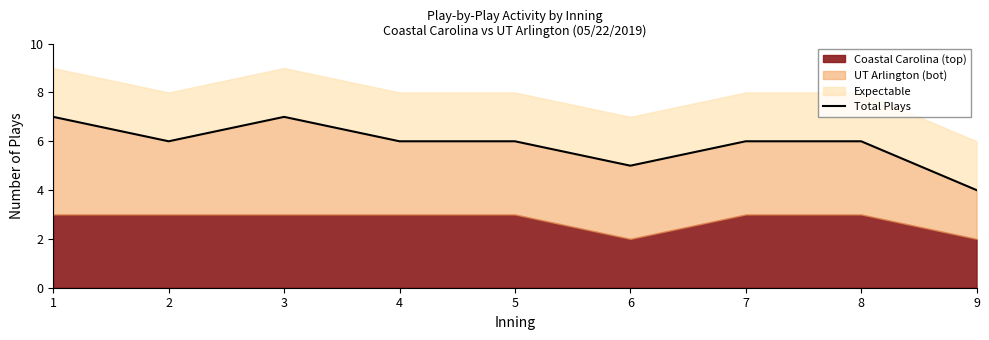

What is the value of the 9th point from the left?

4